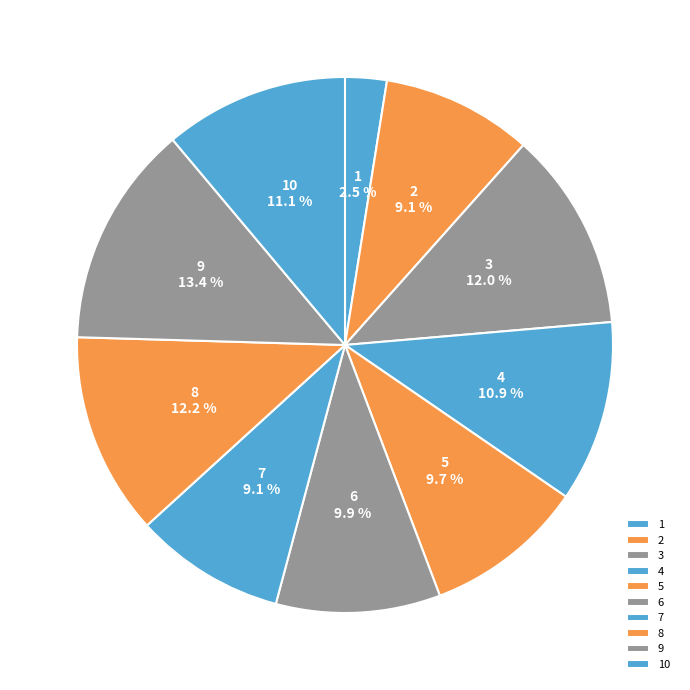

What is the largest slice in the pie chart?

9